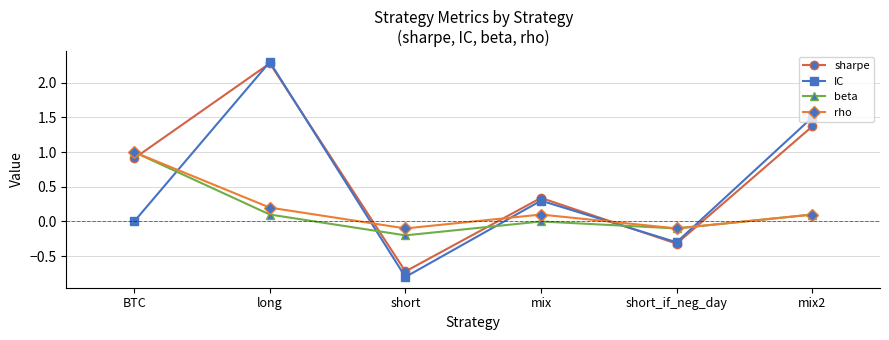

How many times do rho and sharpe cross each other?

5